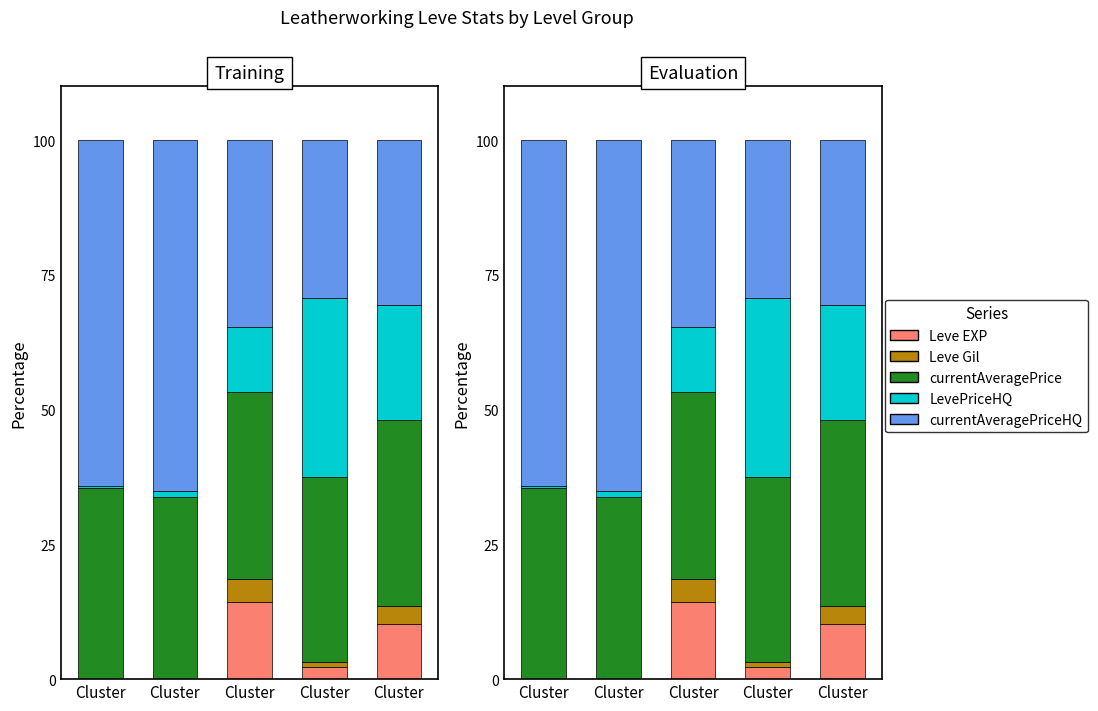

What is the highest value of the currentAveragePrice series?

35.4